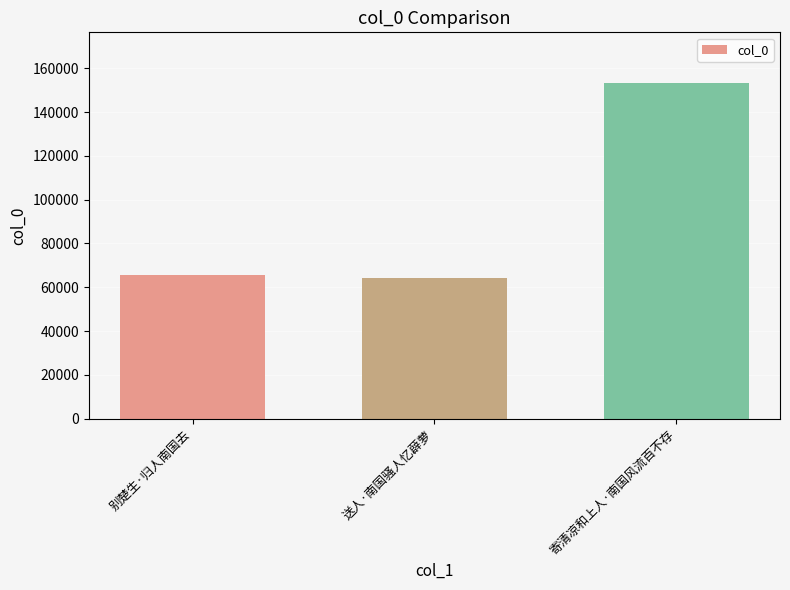

Where is the data nearest to the value 108946?

别楚生·归人南国去